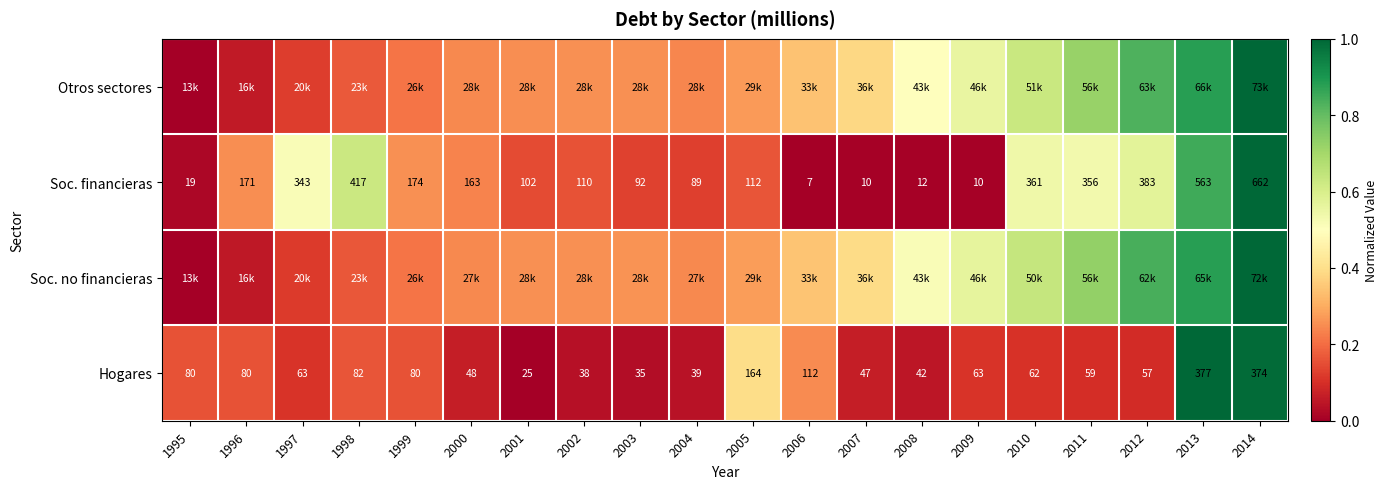

Is the value of Hogares at 2008 greater than the value of Soc. financieras at 1998?

No